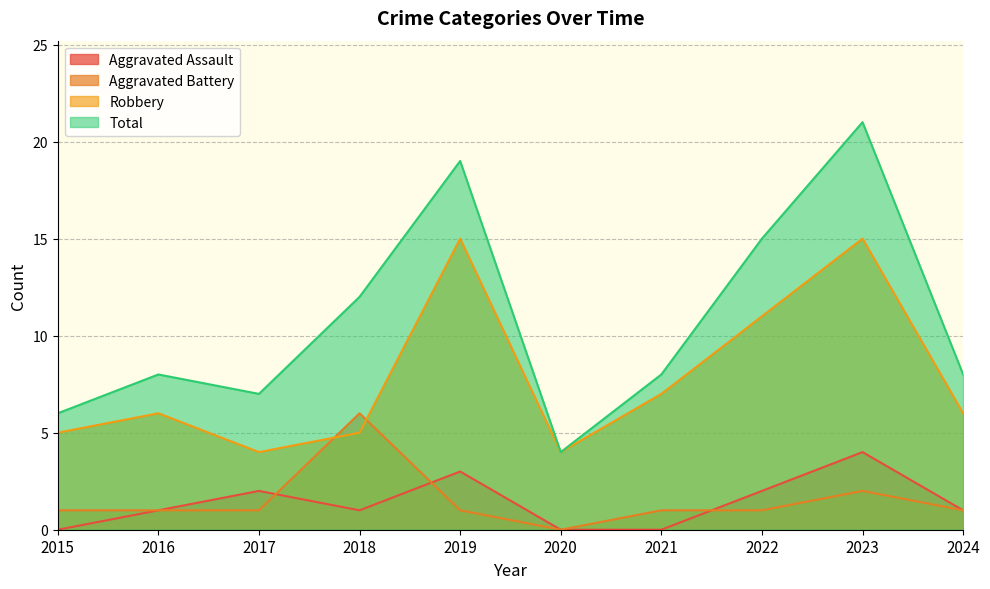

At which label does Robbery first exceed 6?

2019